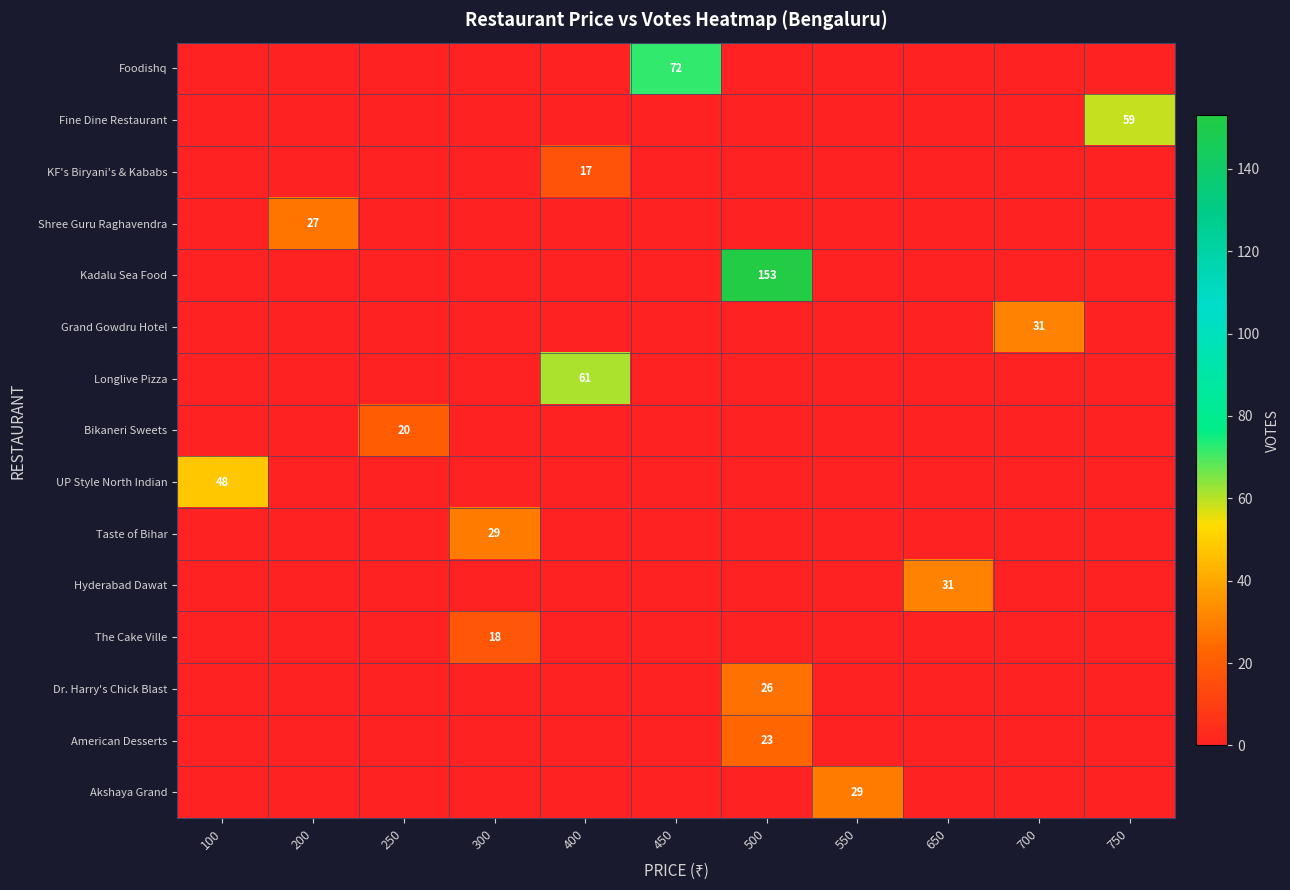

What is the average value of the Hyderabad Dawat series?

3